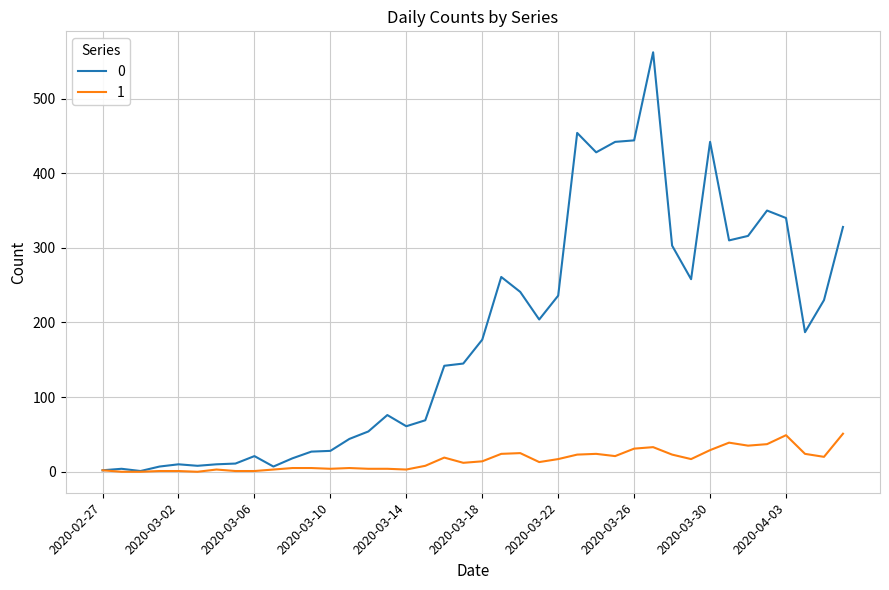

Rank the series by their average value, from lowest to highest.

1, 0